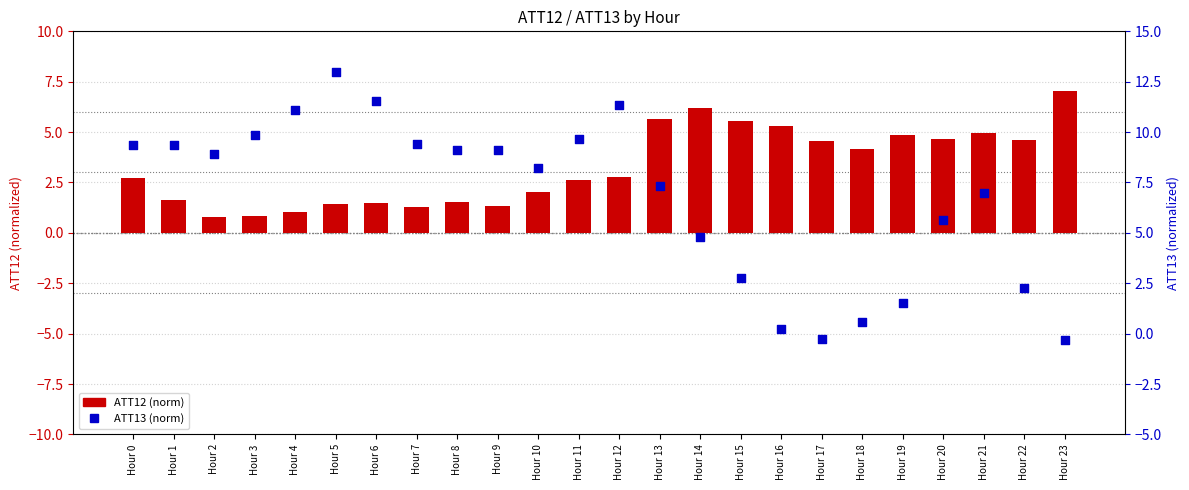

Which series contains the lowest Y value?

ATT13 (norm)